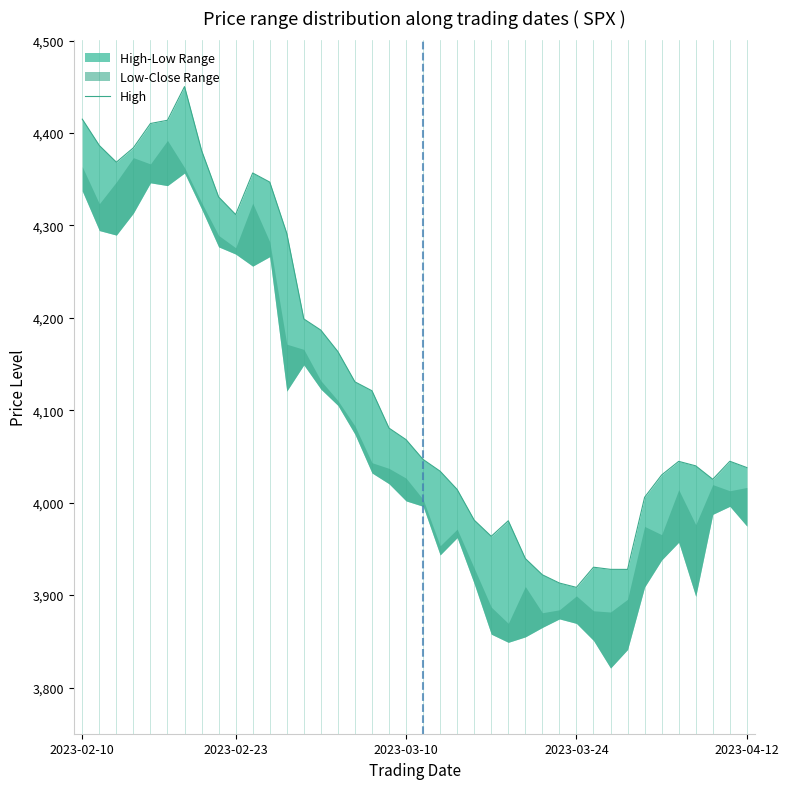

What is the sum of all values?

165512.8